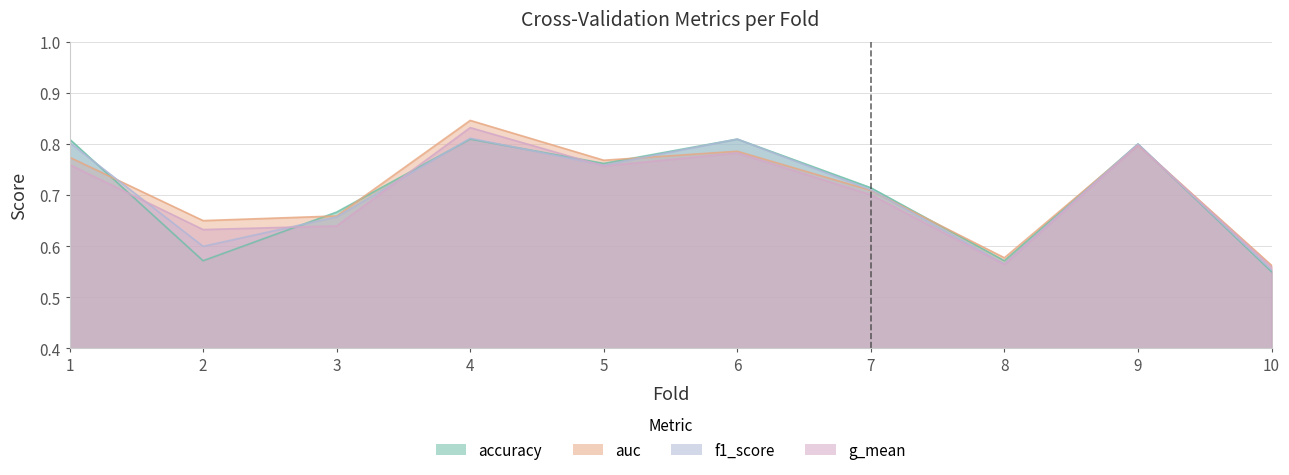

Rank the categories by g_mean value from highest to lowest.

4, 9, 6, 1, 5, 7, 3, 2, 8, 10